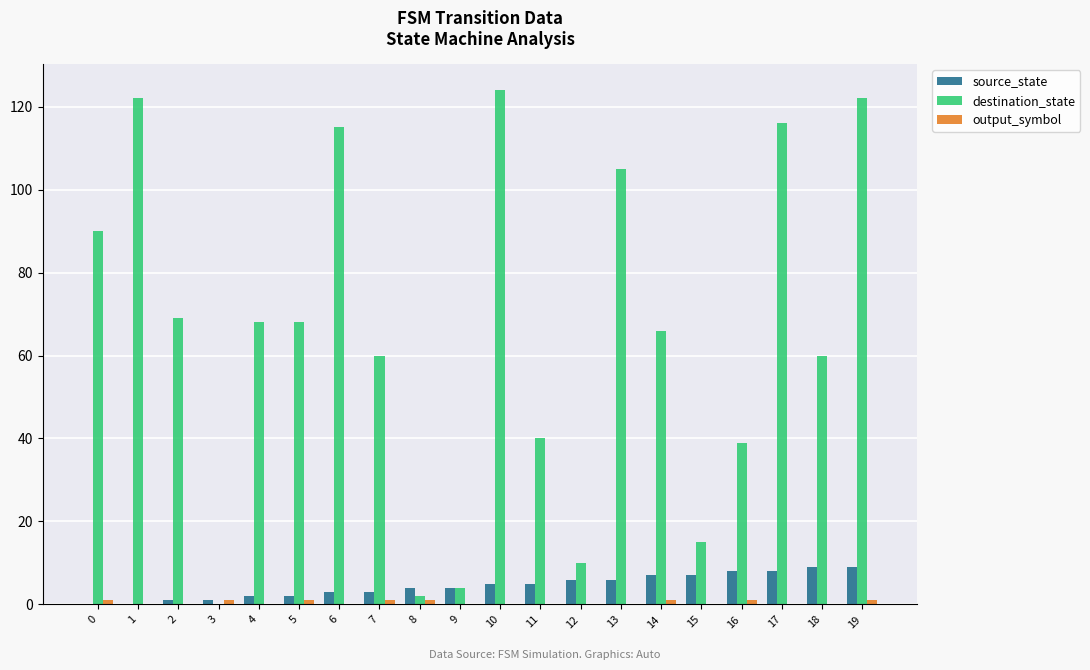

Between 11 and 15, which series saw the biggest shift?

destination_state